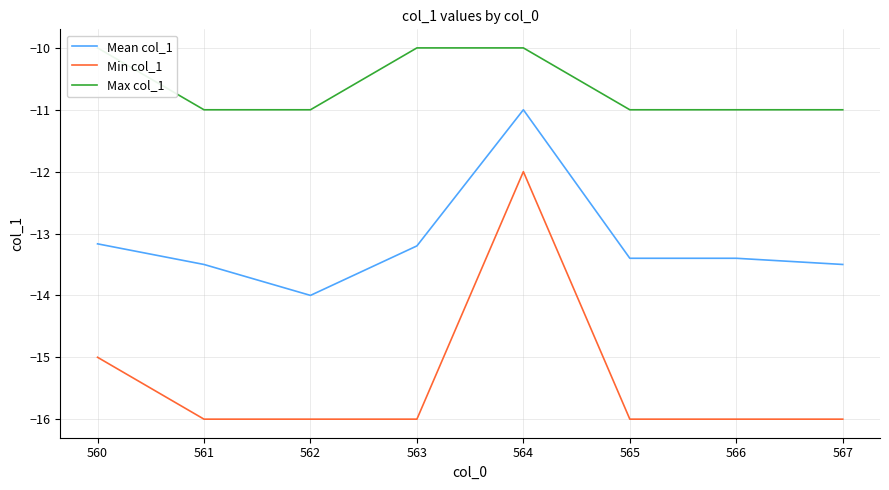

Rank the categories by Min col_1 value from highest to lowest.

564, 560, 561, 562, 563, 565, 566, 567